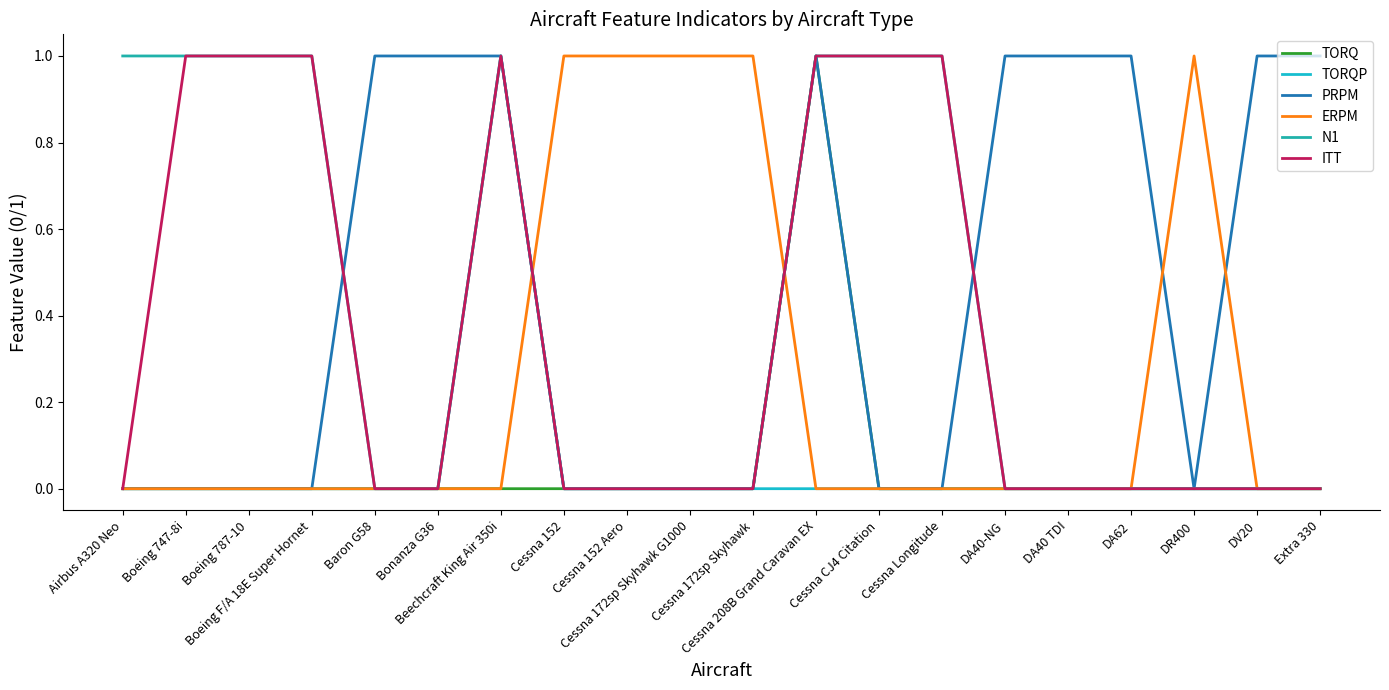

How many lines are shown in the chart?

6